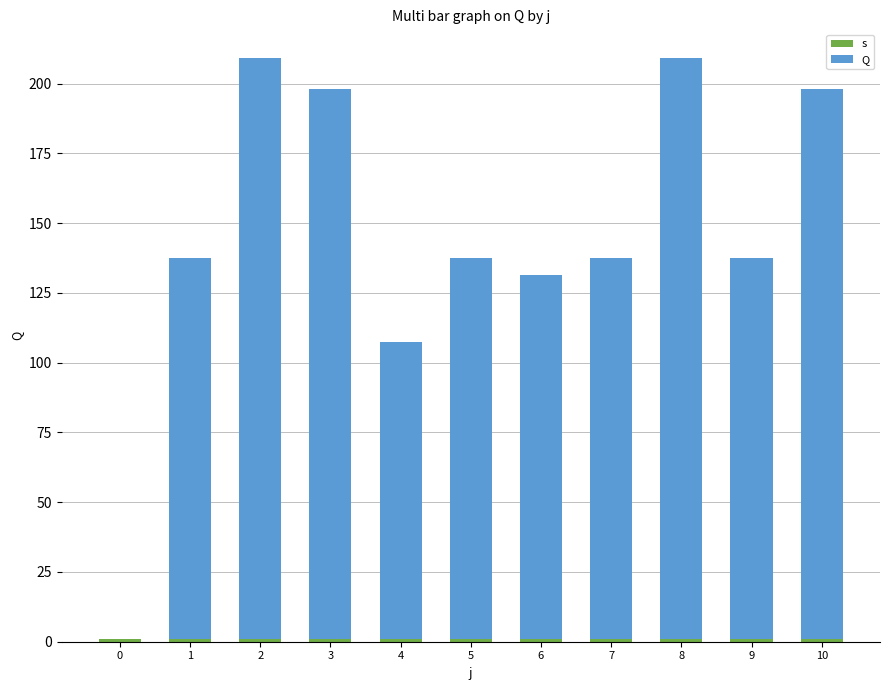

Between 7 and 10, which series saw the biggest shift?

Q